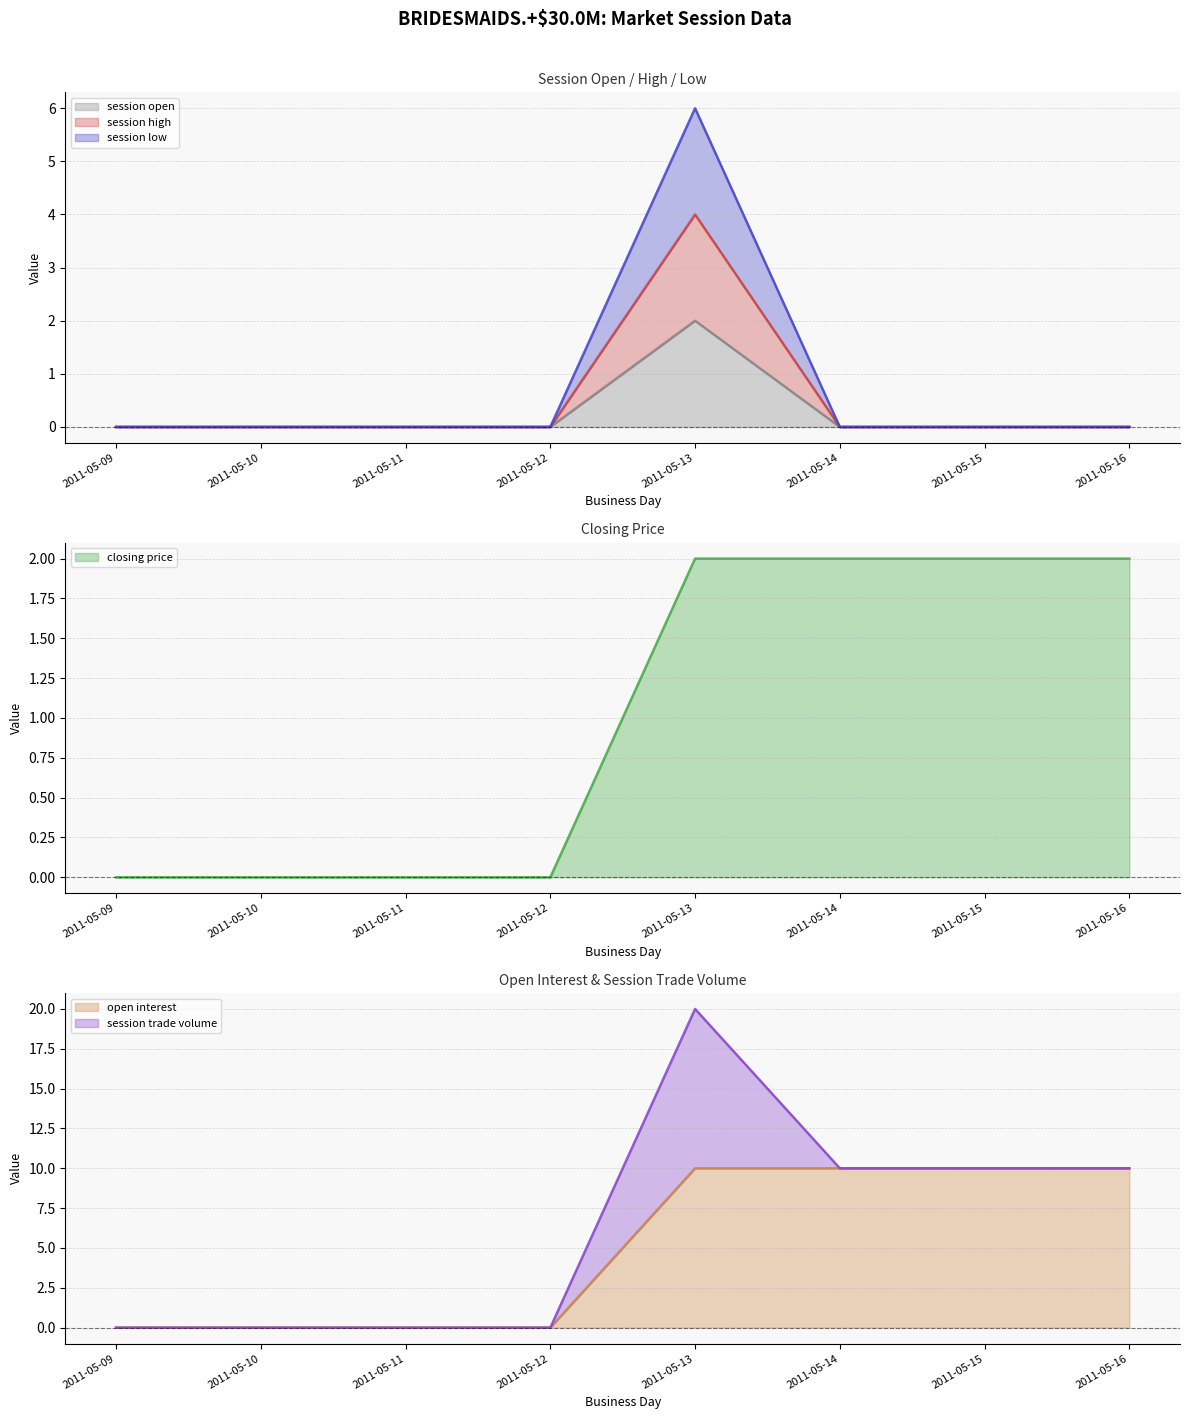

True or false: session high has more than 2 interior local peaks.

False